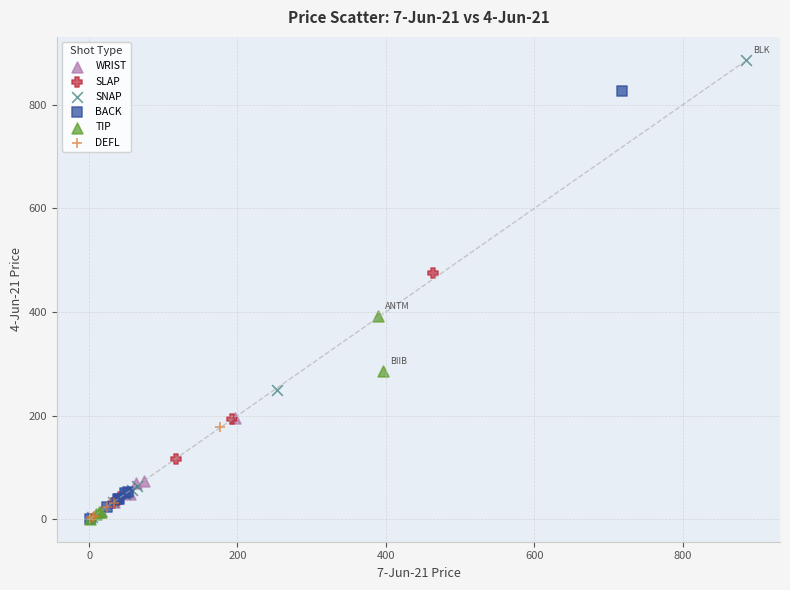

Which series has the widest spread of Y values?

SNAP